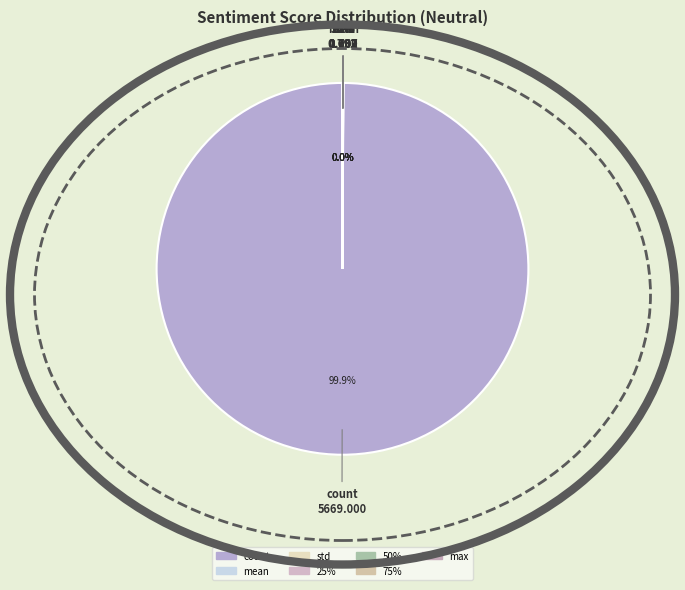

To the nearest percent, what is the average slice percentage?

13%